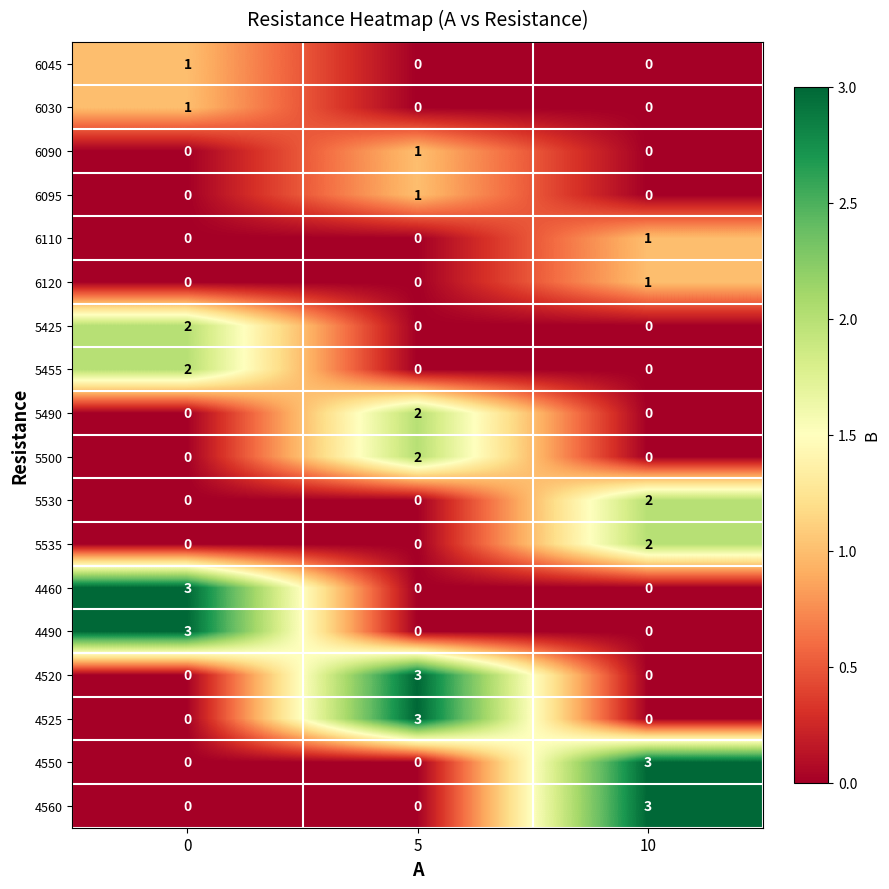

Count the 4490 values in the range 0 to 3.

3